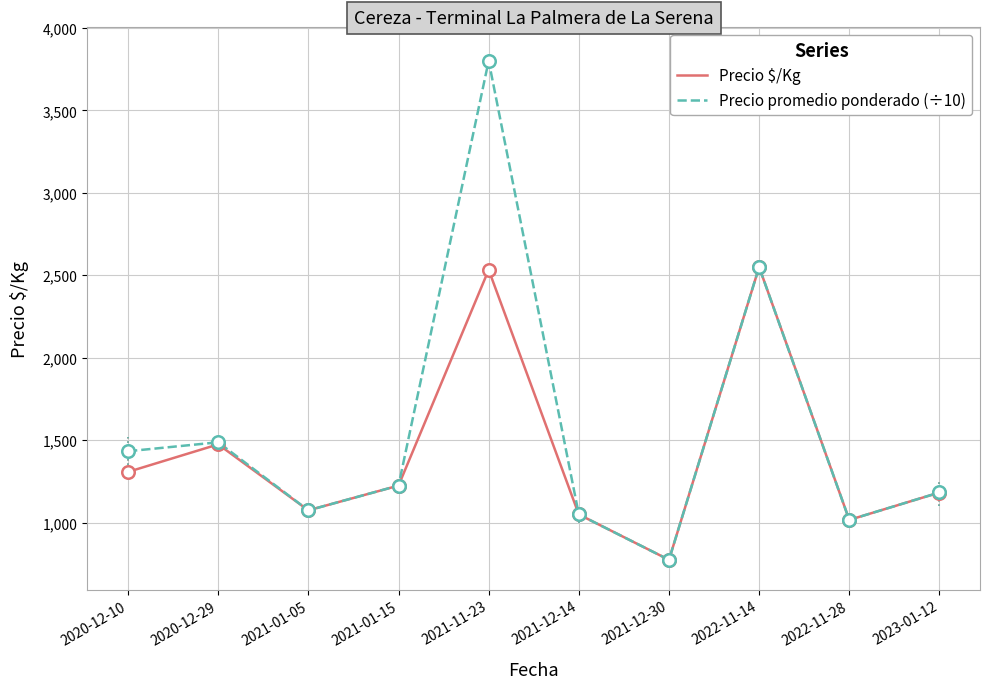

At which category does the chart reach its peak across all series?

2021-11-23